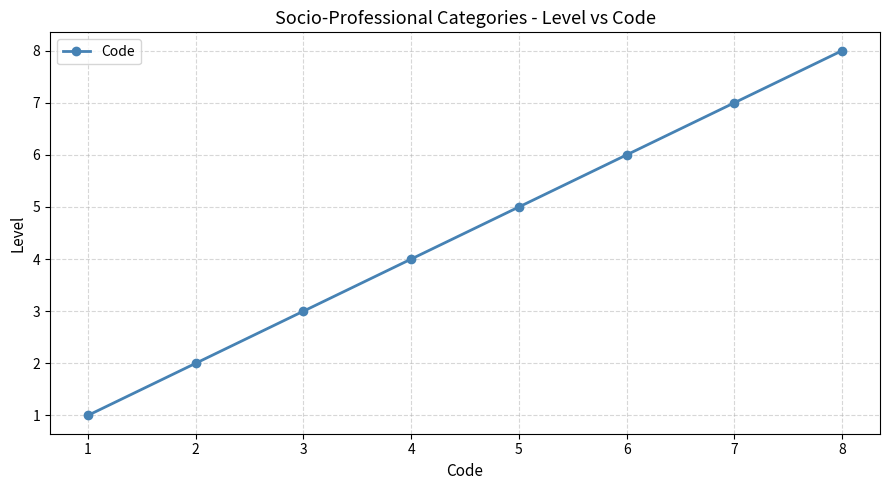

What is the minimum value shown in the chart?

1